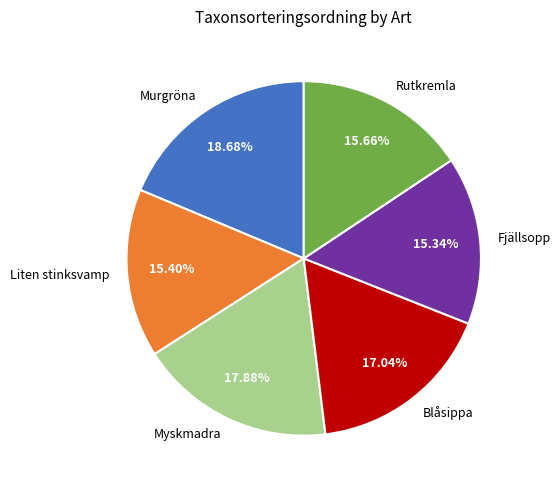

Is there any slice that represents more than half of the pie?

No